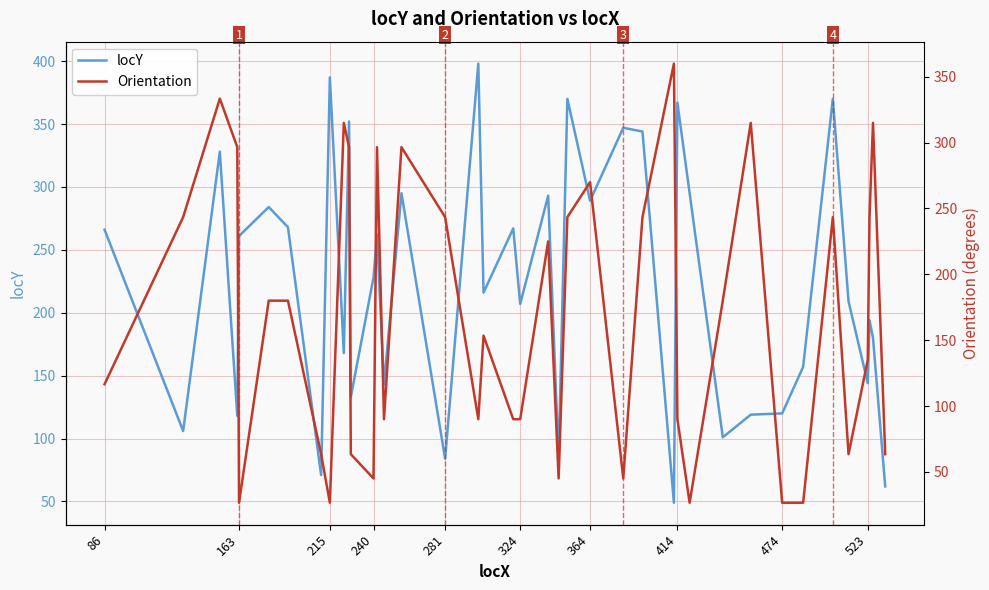

Where is locY nearest to the value 223?

240